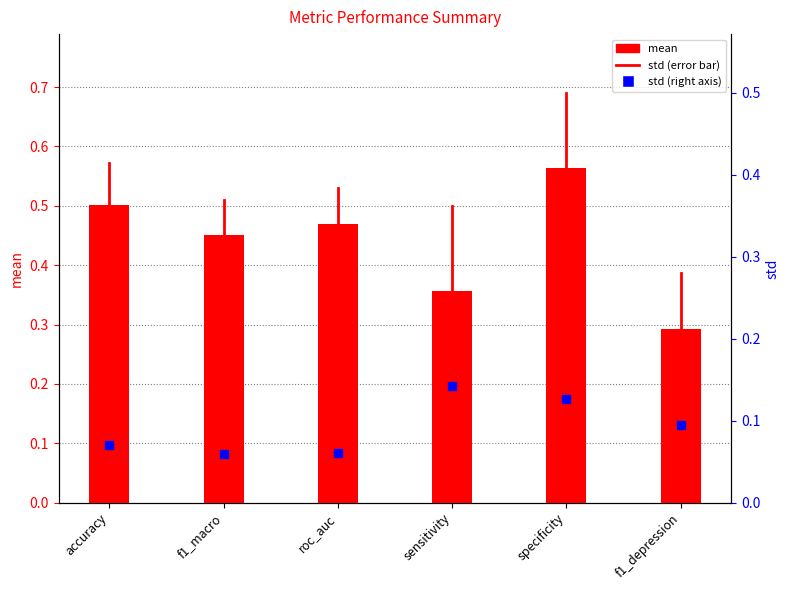

Which series reaches the maximum Y coordinate?

mean